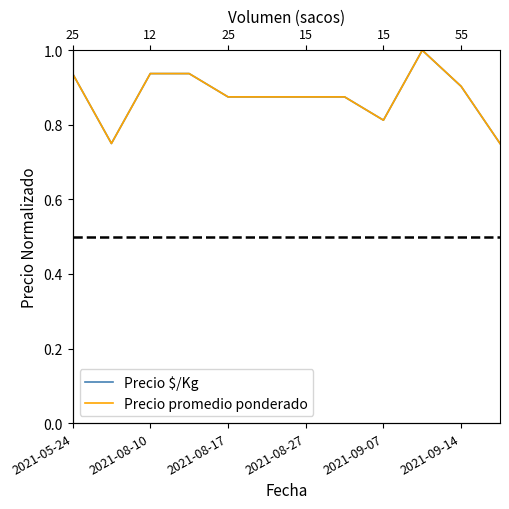

How many interior local peaks does the Precio $/Kg series have?

1